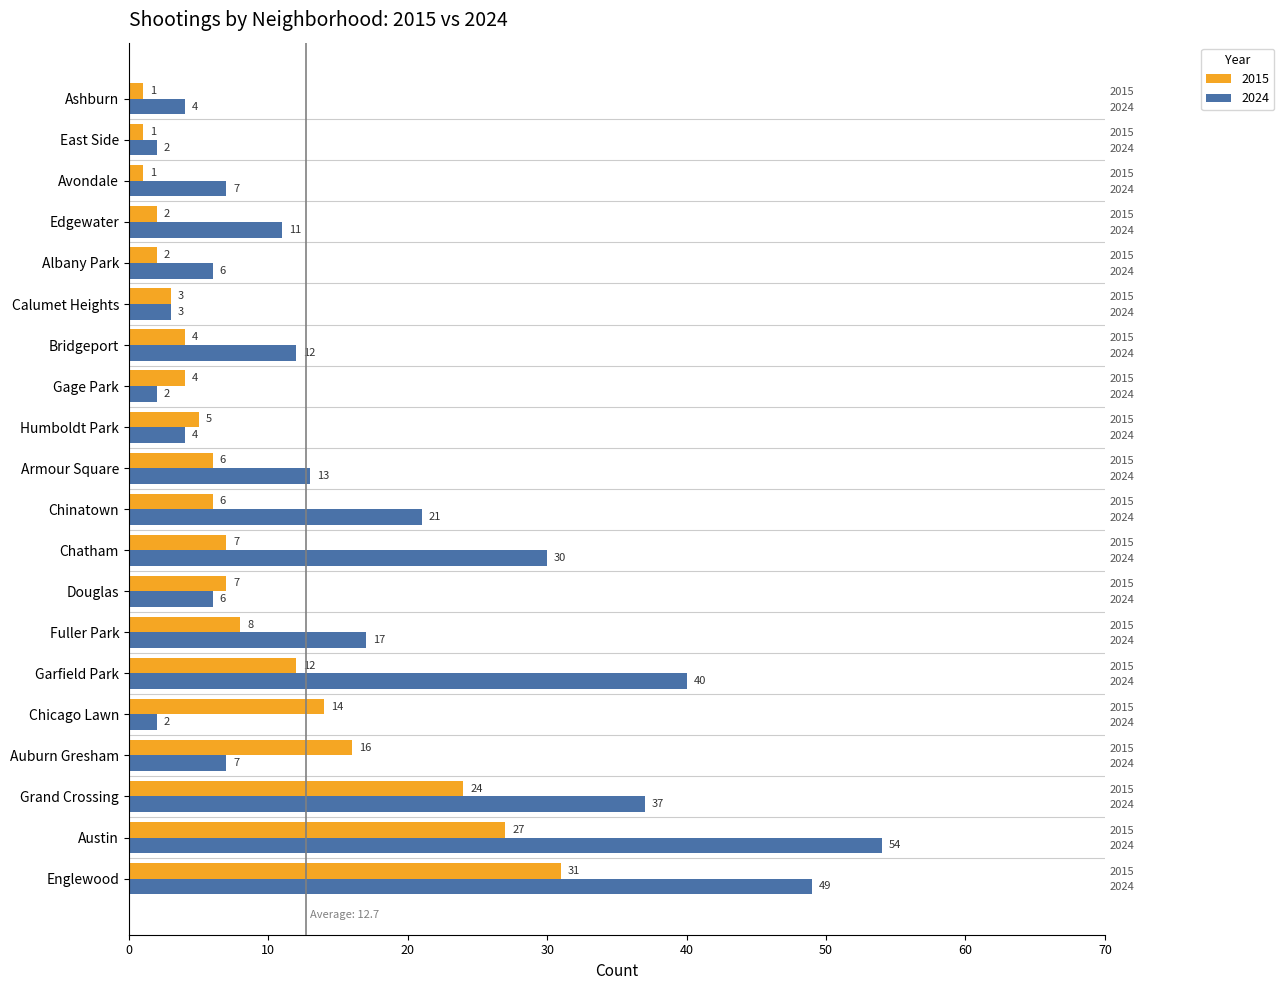

Reading left to right, what are all the values shown in this chart?

2015: Englewood=31	Austin=27	Grand Crossing=24	Auburn Gresham=16	Chicago Lawn=14	Garfield Park=12	Fuller Park=8	Douglas=7	Chatham=7	Chinatown=6	Armour Square=6	Humboldt Park=5	Gage Park=4	Bridgeport=4	Calumet Heights=3	Albany Park=2	Edgewater=2	Avondale=1	East Side=1	Ashburn=1
2024: Englewood=49	Austin=54	Grand Crossing=37	Auburn Gresham=7	Chicago Lawn=2	Garfield Park=40	Fuller Park=17	Douglas=6	Chatham=30	Chinatown=21	Armour Square=13	Humboldt Park=4	Gage Park=2	Bridgeport=12	Calumet Heights=3	Albany Park=6	Edgewater=11	Avondale=7	East Side=2	Ashburn=4